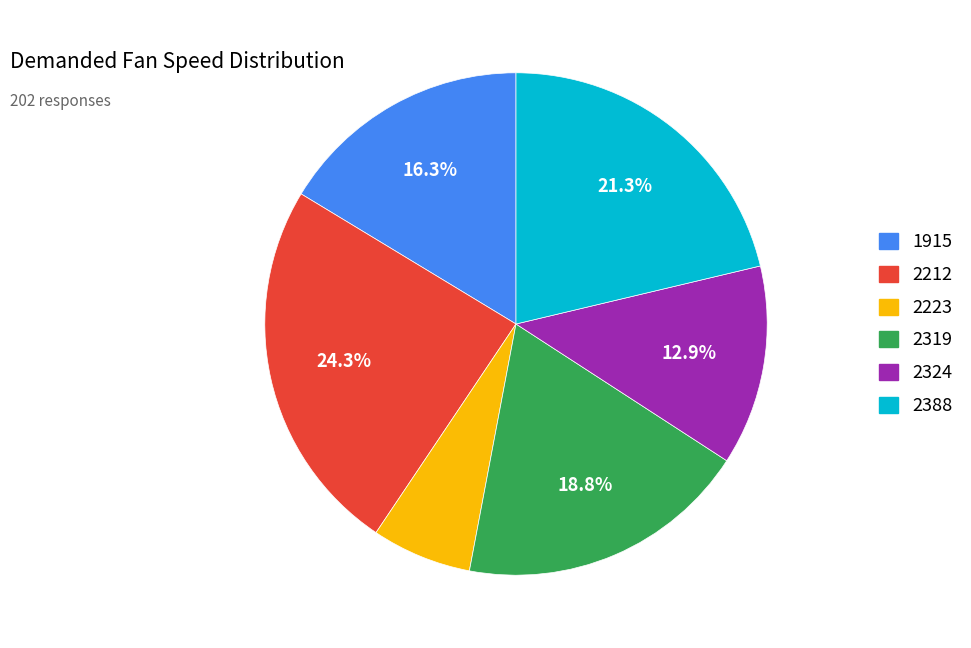

What percentage do 2319 and 2324 together represent?

31.7%